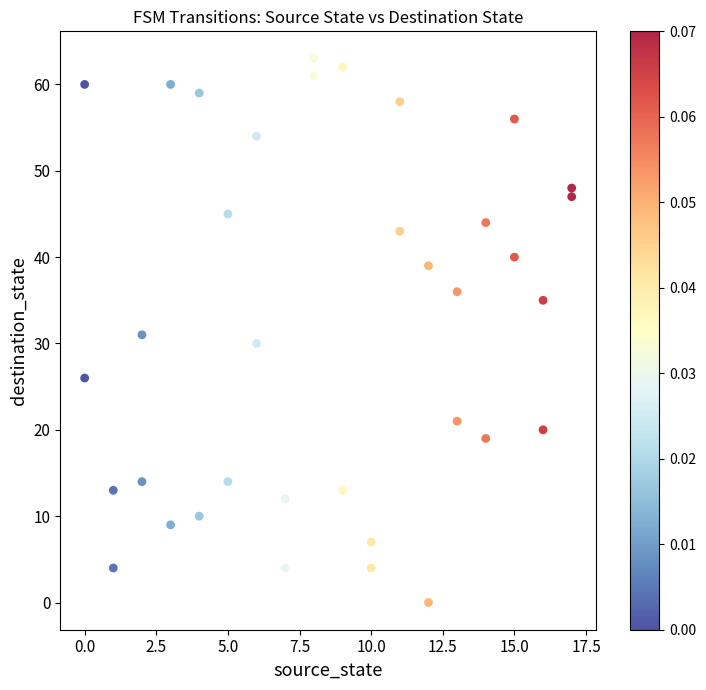

What is the range of X values (max minus min)?

17